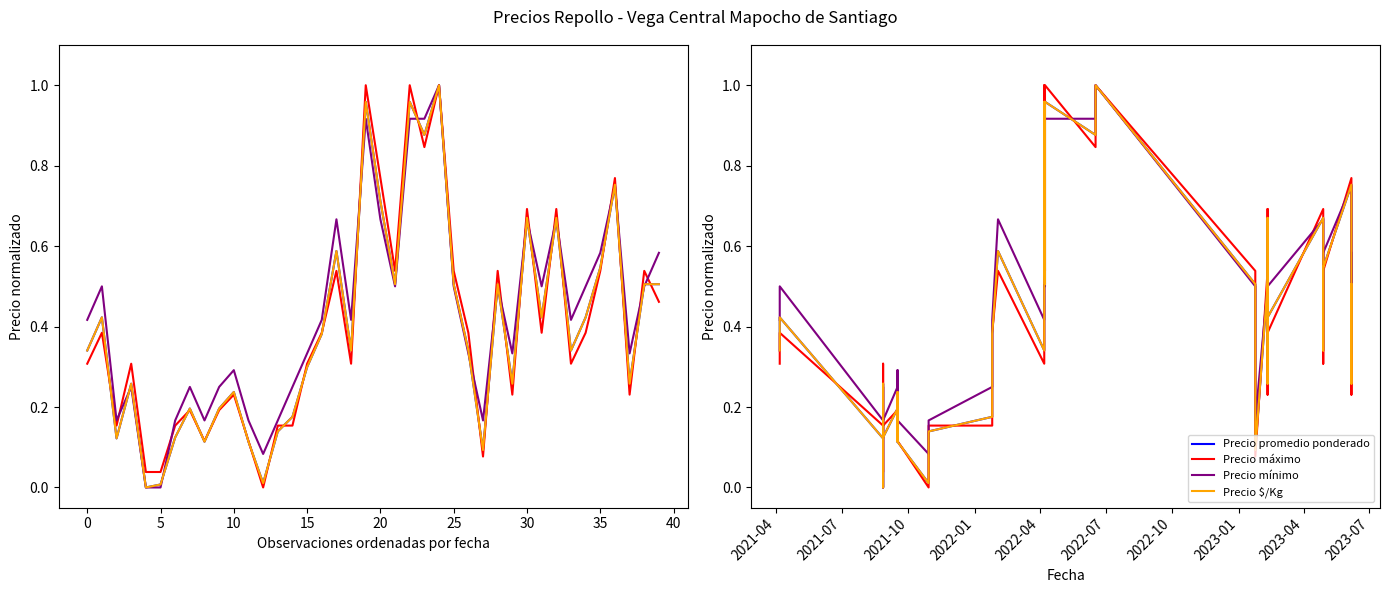

What is the sum of all Precio $/Kg values?

15.9